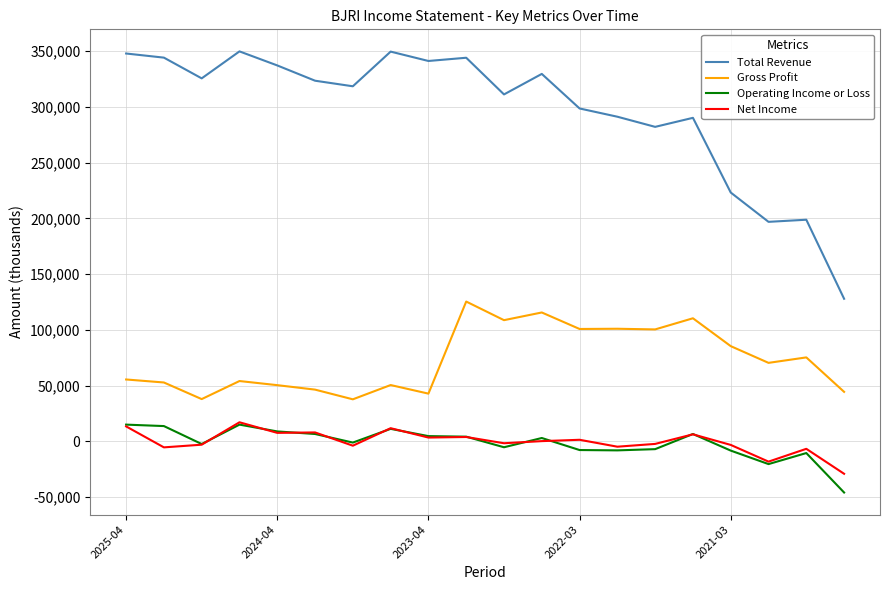

What is the minimum value shown in the chart?

-45800